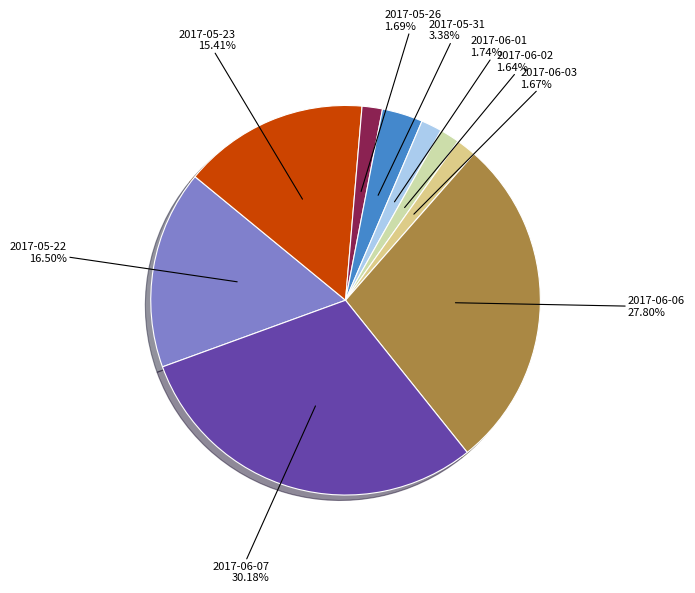

To the nearest percent, what percentage of the pie is 2017-06-02?

2%